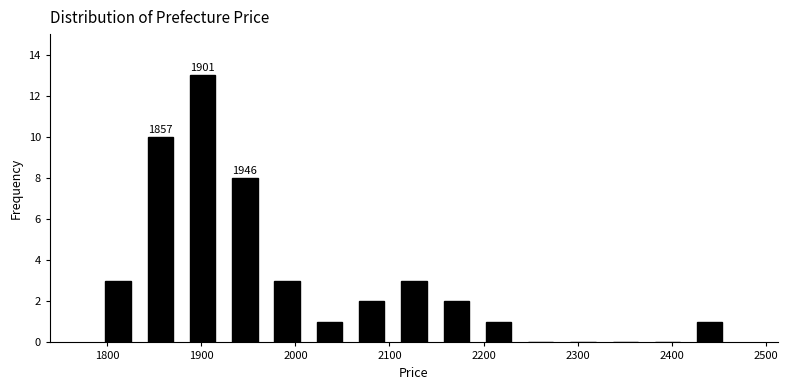

Which range on the x-axis has the tallest bar?

1880 to 1920